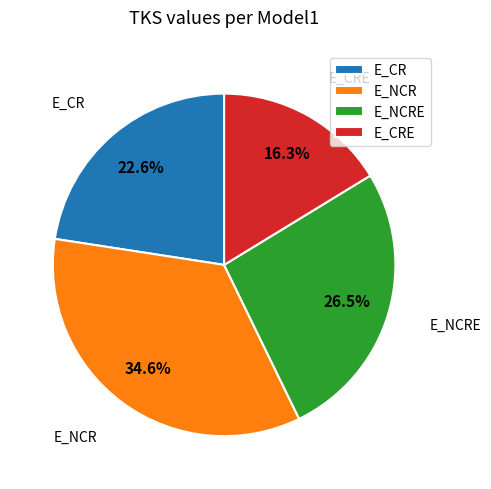

To the nearest percent, what is the difference between the E_NCRE and E_NCR slice percentages?

8%